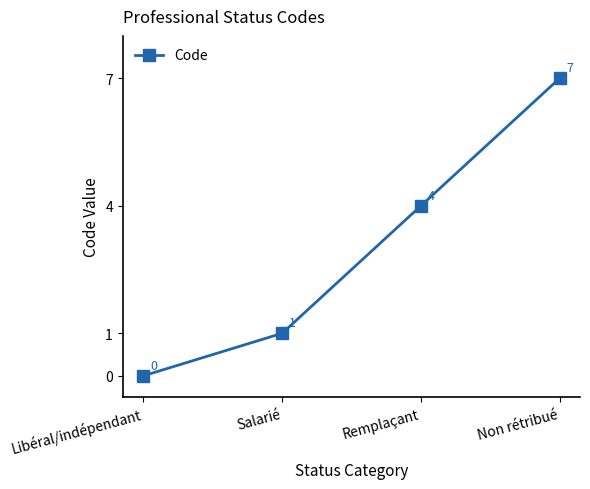

How many categories are shown in the chart?

4